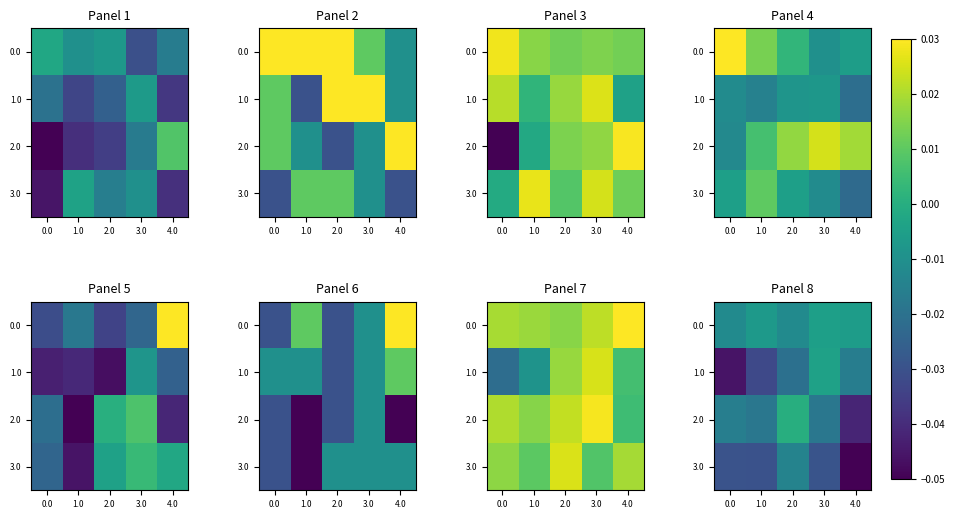

Count the number of categories in the chart.

5